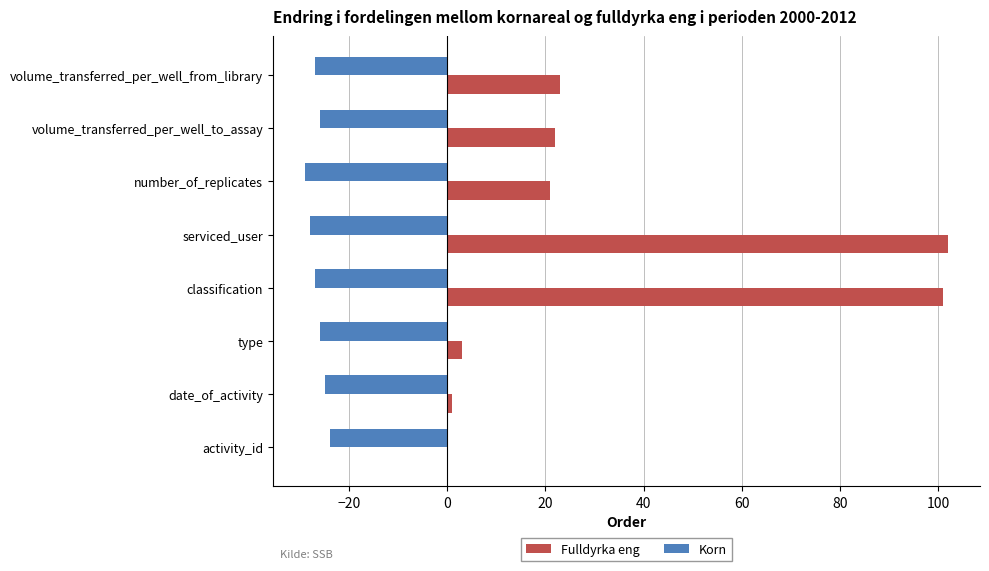

The value of Korn at classification is -12. True or false?

False